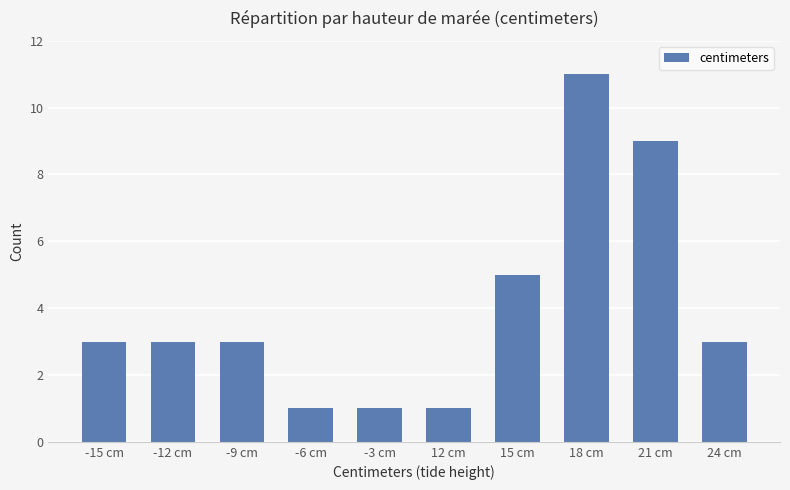

What is the minimum value shown in the chart?

1